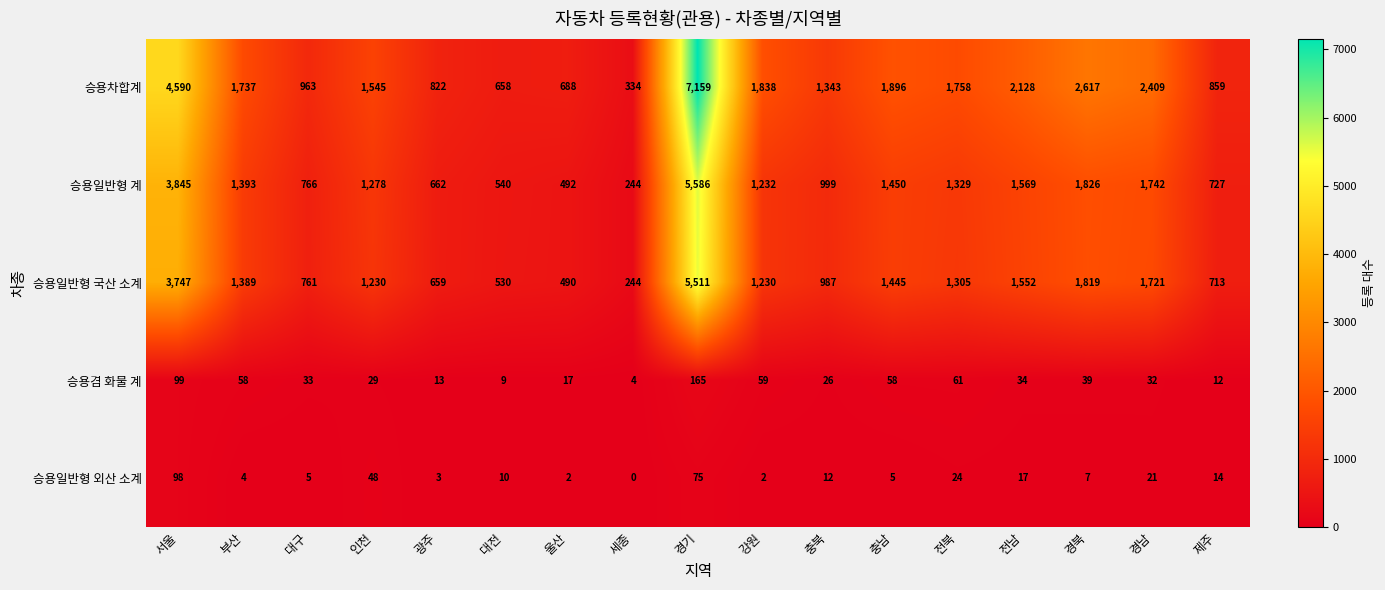

At which category does the chart reach its peak across all series?

경기